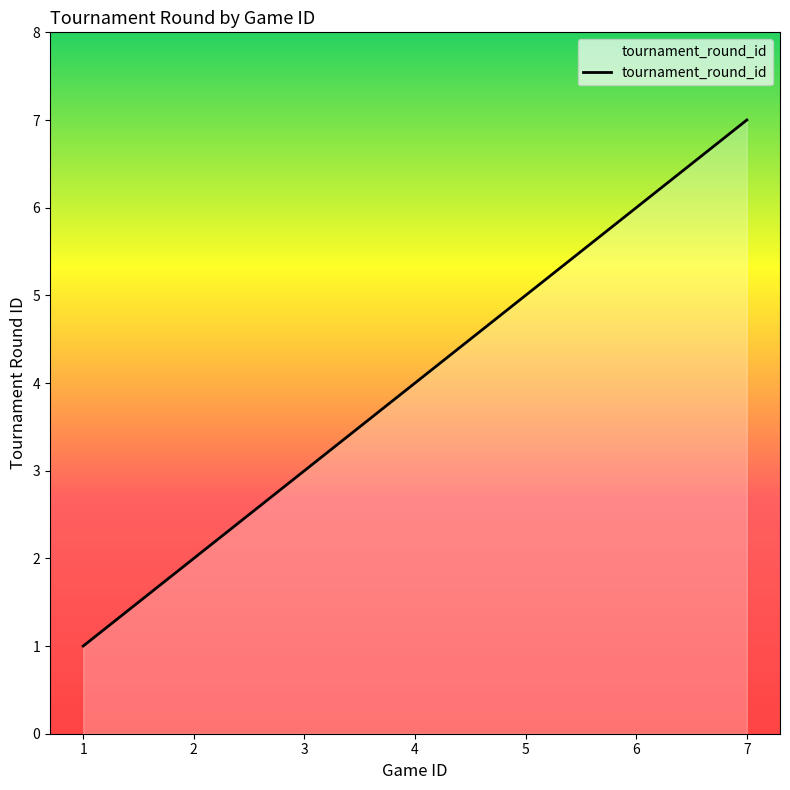

List the labels in order of value, smallest first.

1, 2, 3, 4, 5, 6, 7